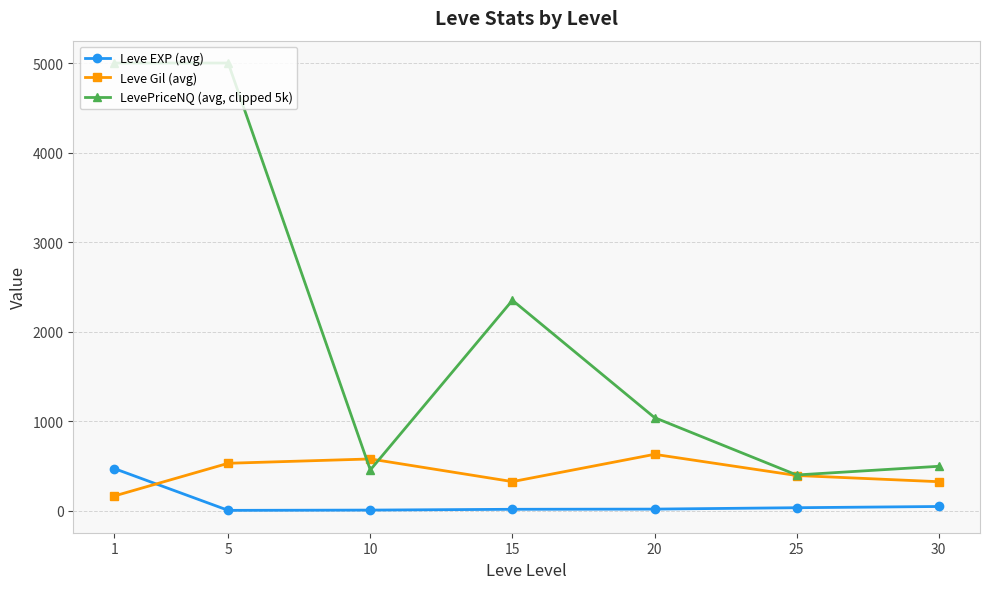

How many lines are shown in the chart?

3